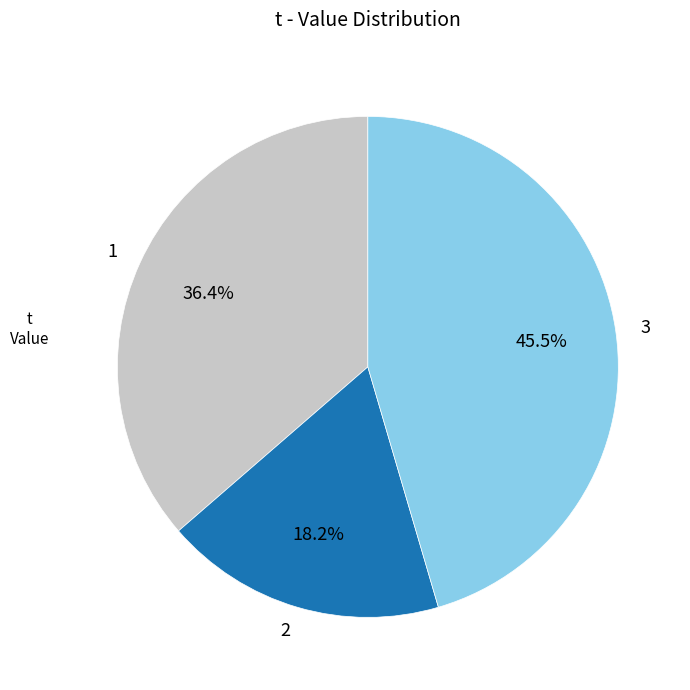

Which category has the smallest portion of the pie?

2